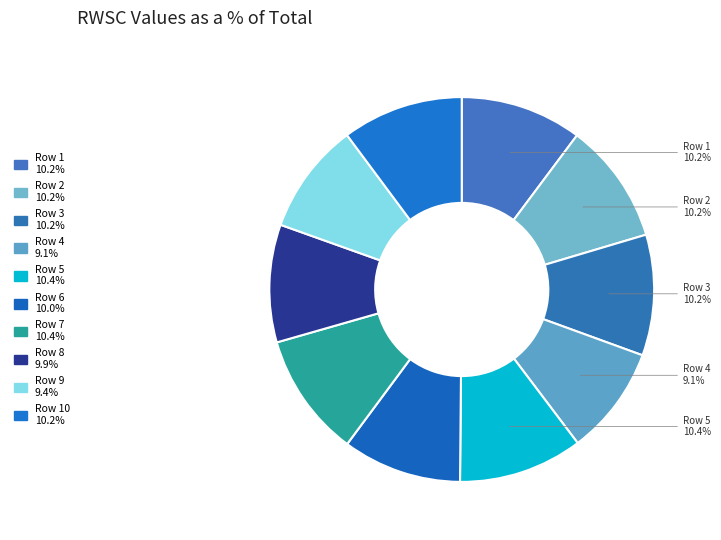

To the nearest percent, what is the average slice percentage?

10%